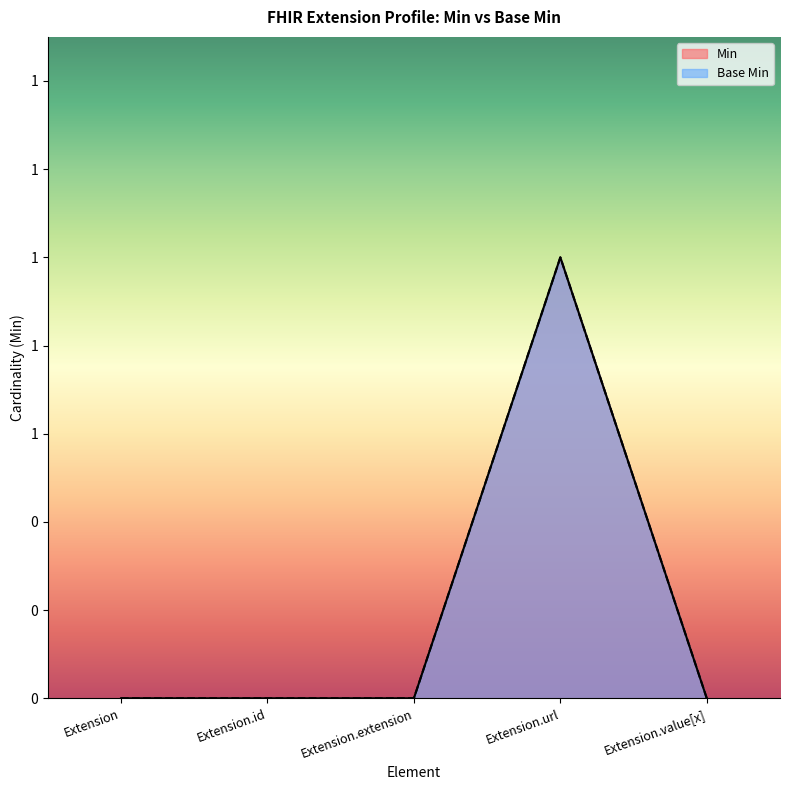

Which series changed the most between Extension and Extension.extension?

Min